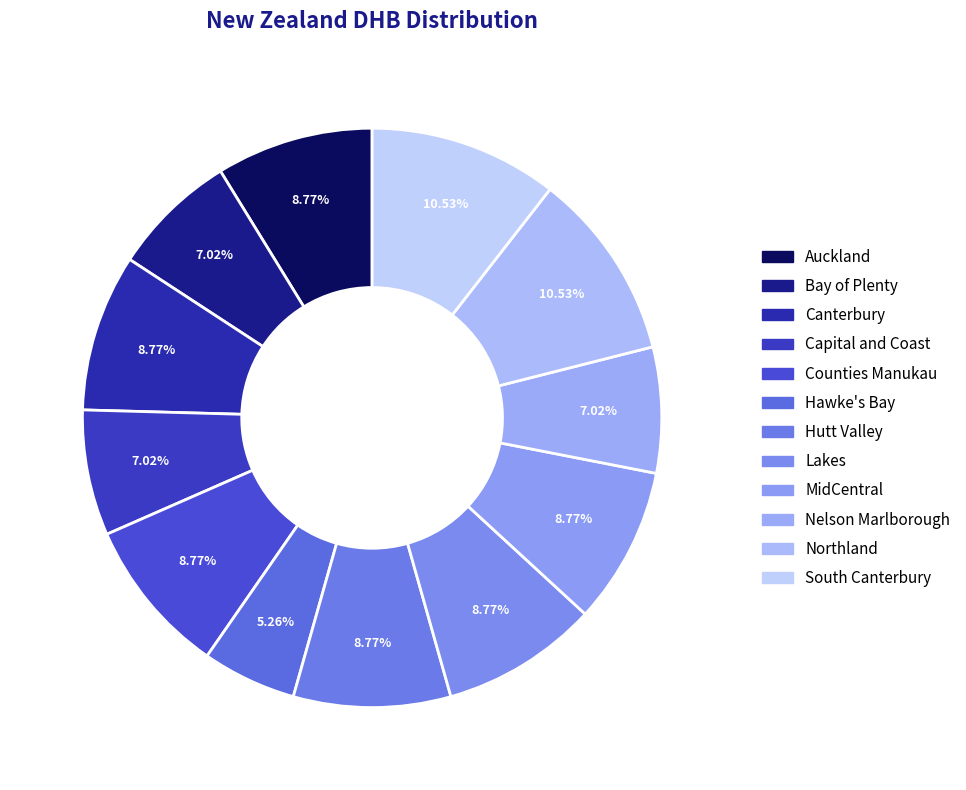

What percentage is NOT represented by Nelson Marlborough?

93.0%